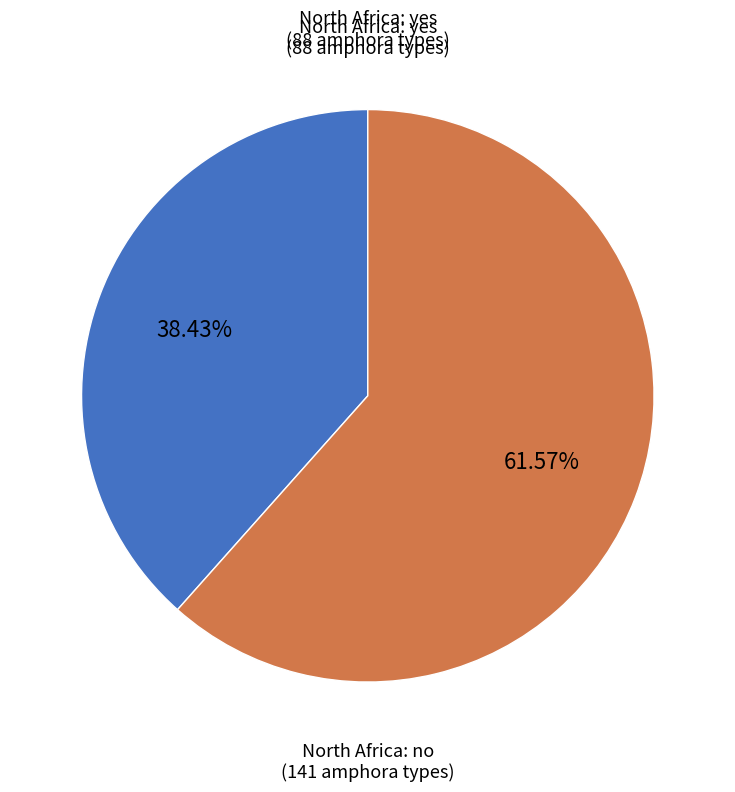

Approximately how many times larger is the value at North Africa: no compared to North Africa: yes?

1.6